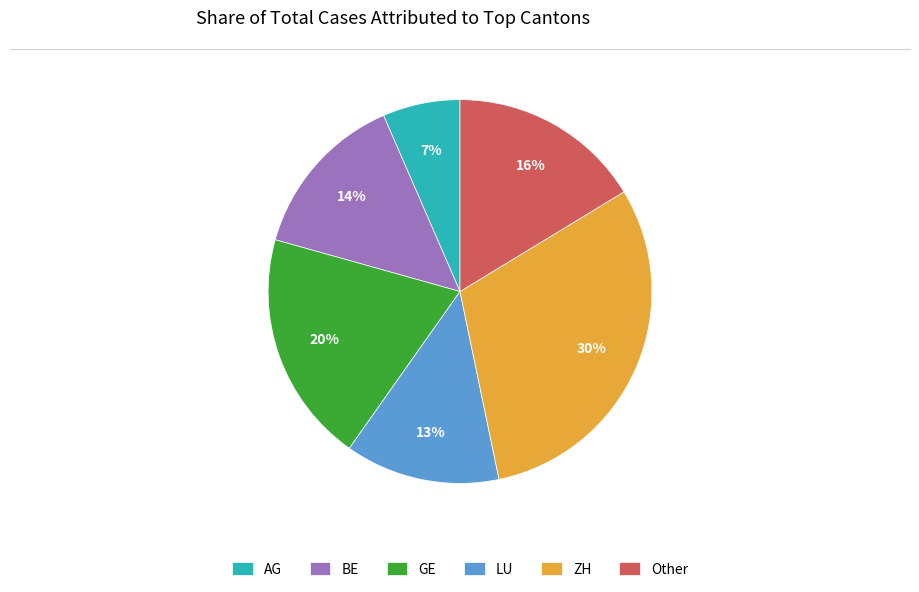

Rank the categories by value from lowest to highest.

AG, LU, BE, Other, GE, ZH